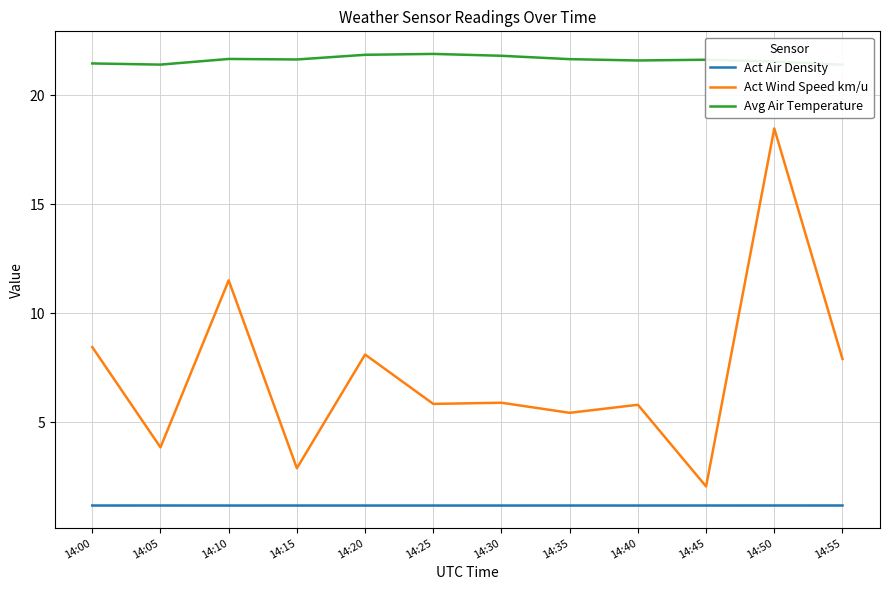

Which series changed the most between 14:35 and 14:45?

Act Wind Speed km/u